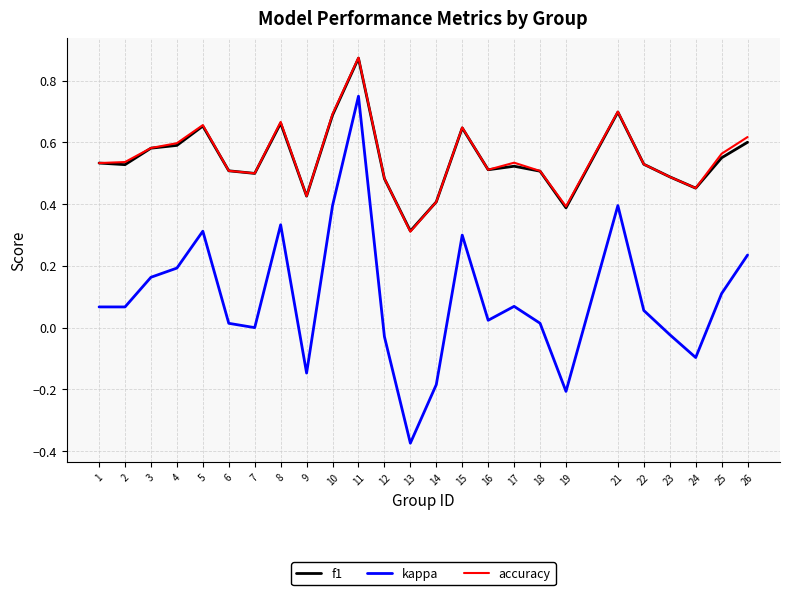

Which series has the widest spread of values?

kappa